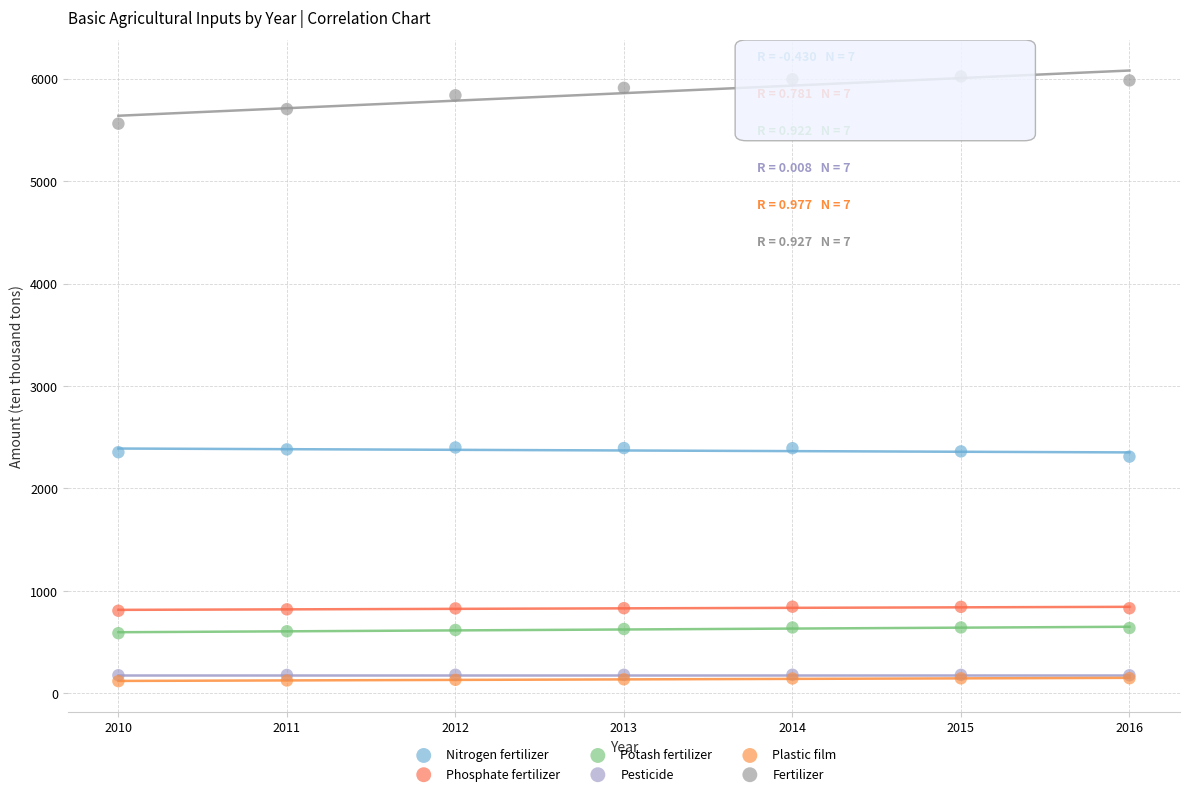

What are all the series names shown in the legend?

Nitrogen fertilizer, Phosphate fertilizer, Potash fertilizer, Pesticide, Plastic film, Fertilizer